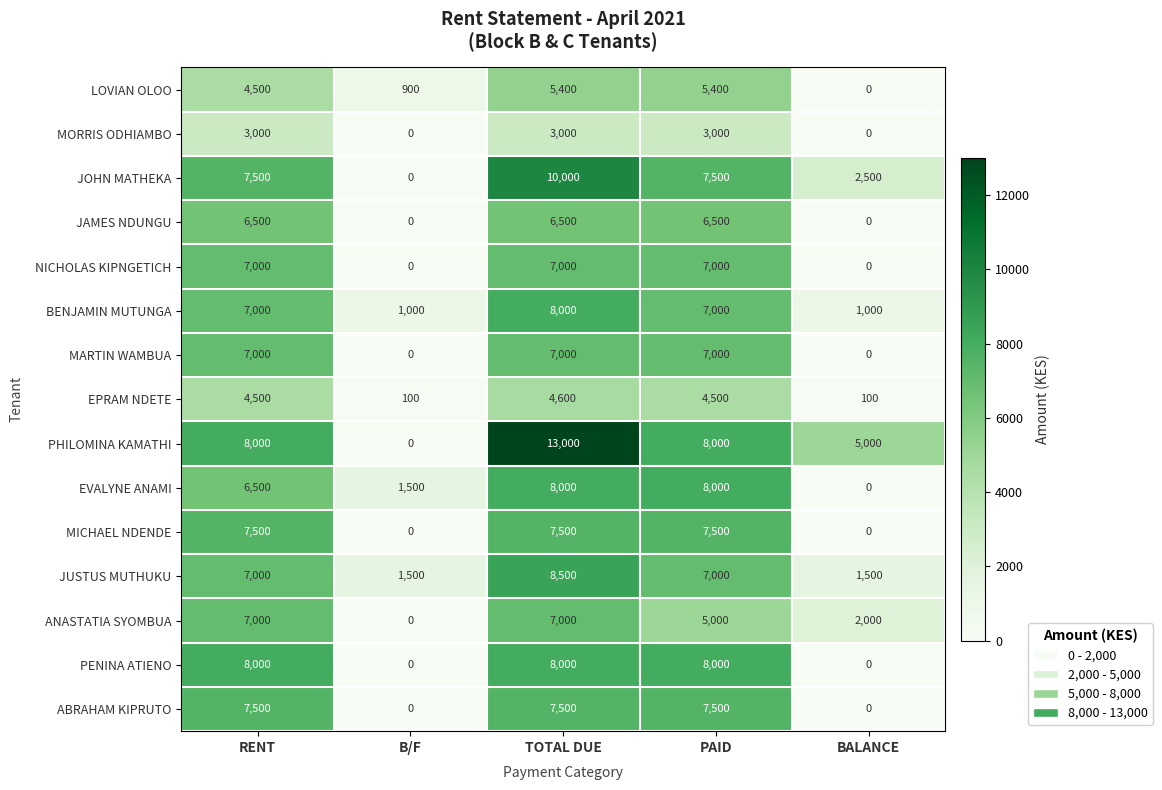

What is the spread (max minus min) of values at BALANCE?

5000